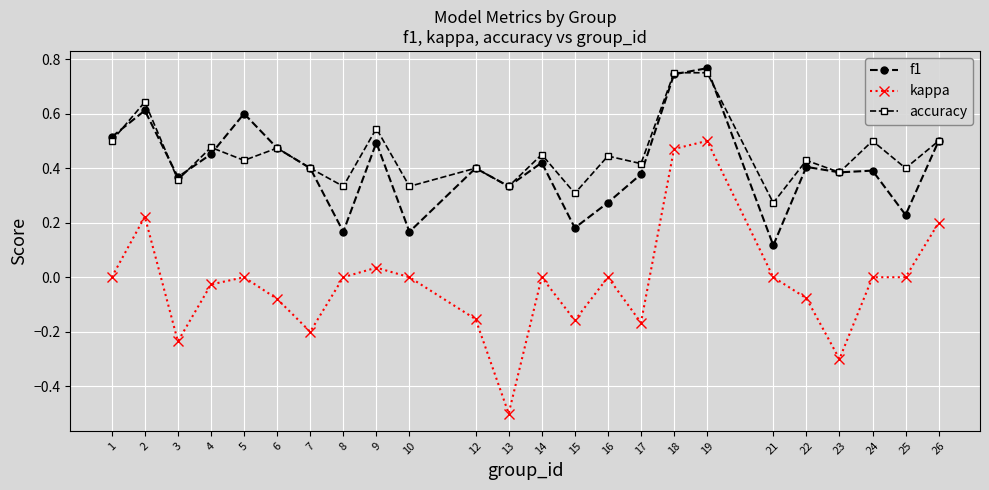

The value of kappa at 13 is -0.5. True or false?

True